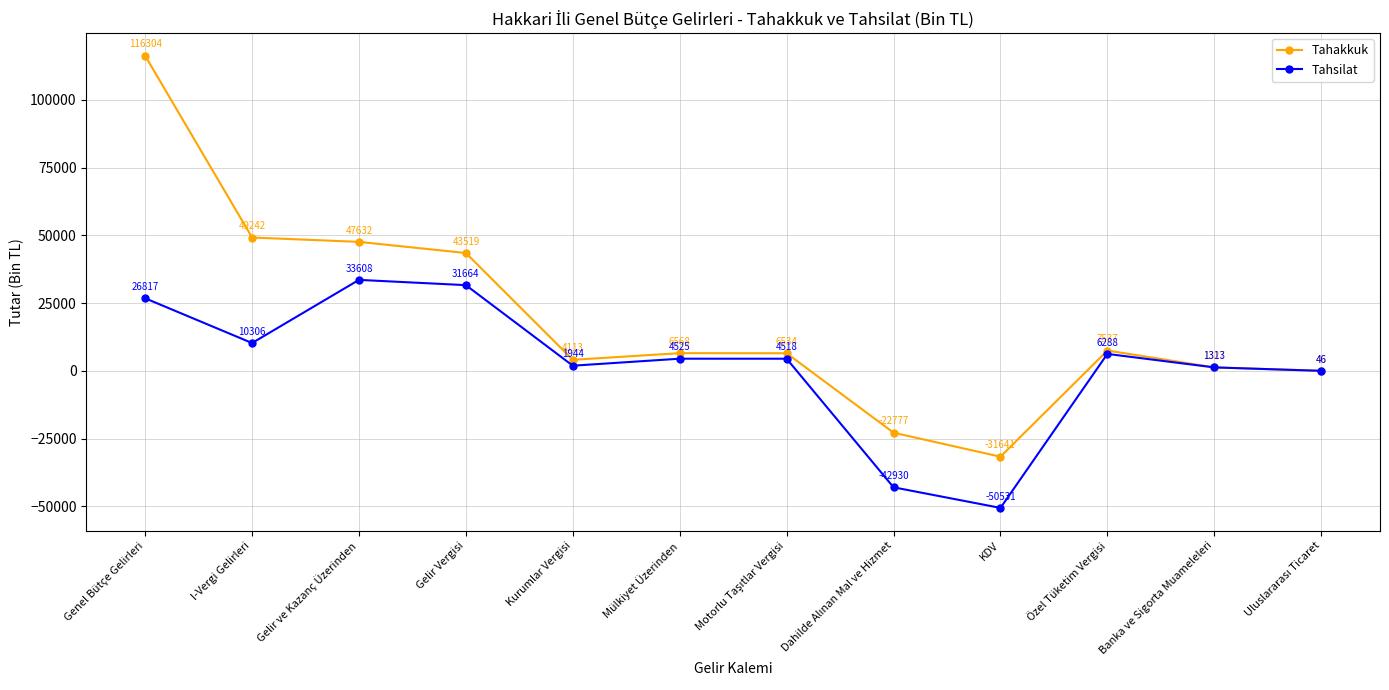

True or false: Tahsilat has more than 0 points higher than both neighbors.

True